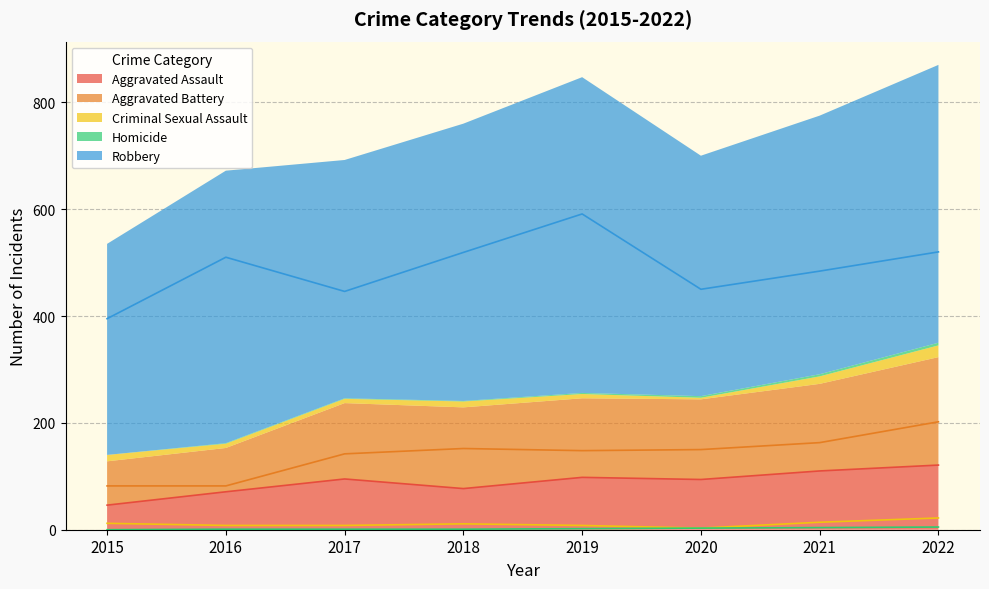

What is the average value of the Criminal Sexual Assault series?

11